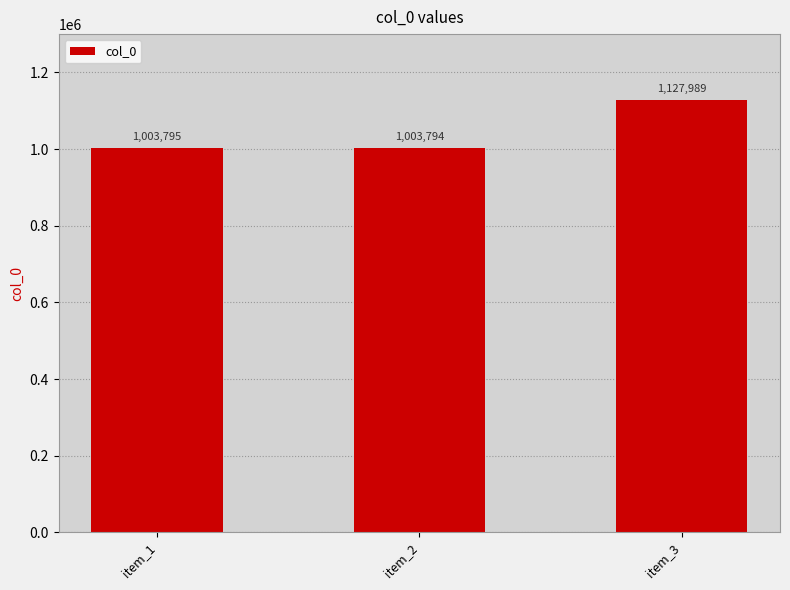

What is the change in value from item_1 to item_2?

-1